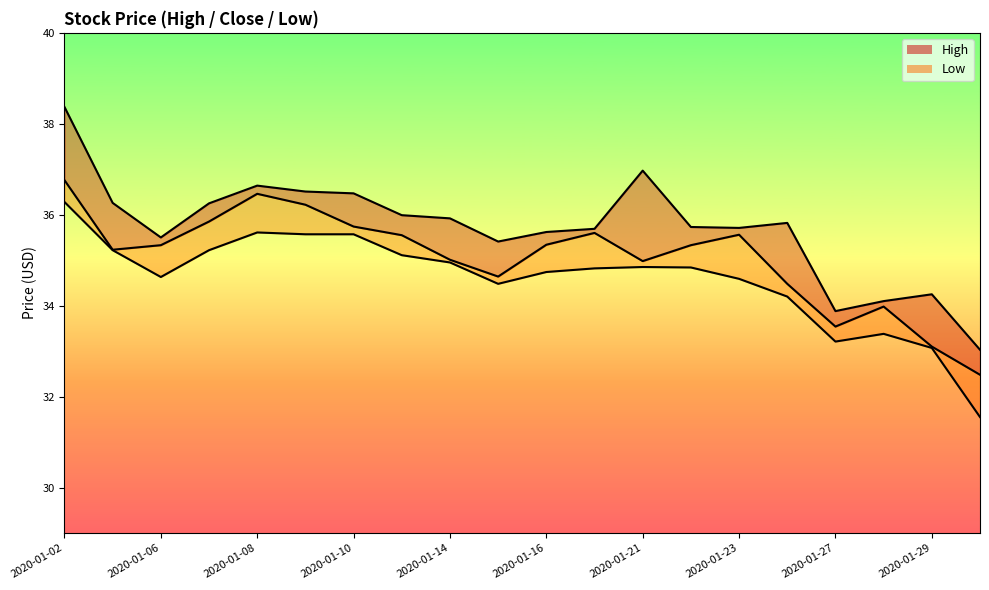

True or false: High_line and Close_line intersect in this chart.

False